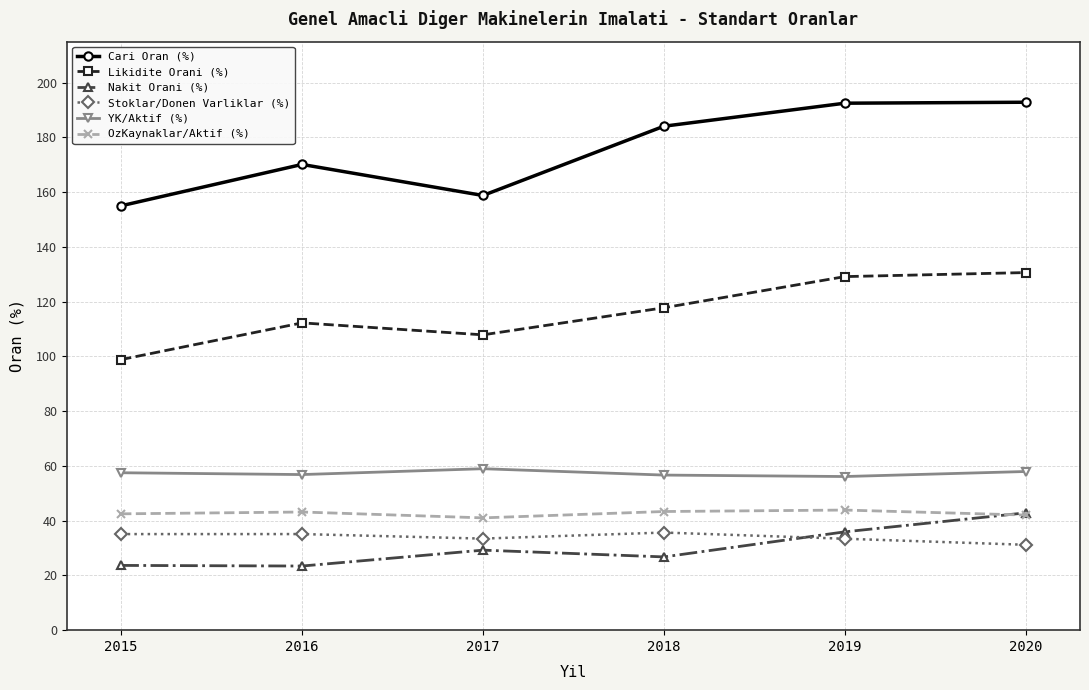

At which category does Likidite Orani (%) reach its first local valley?

2017